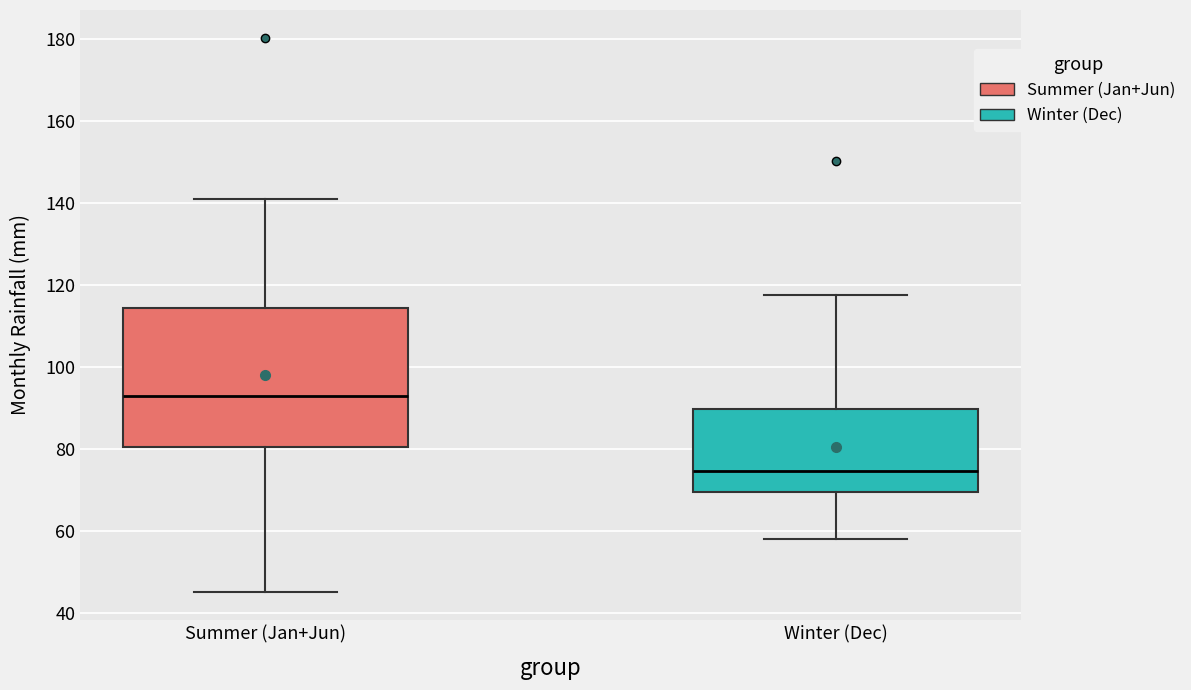

Reading left to right, read every box against the y-axis: the position of its median line, the range the box covers, and the ends of its whiskers. The values are not printed on the chart, so give them approximately, as read against the axis.

Summer (Jan+Jun): median 92, box 80 to 114, whiskers 46 to 140
Winter (Dec): median 74, box 70 to 90, whiskers 58 to 118